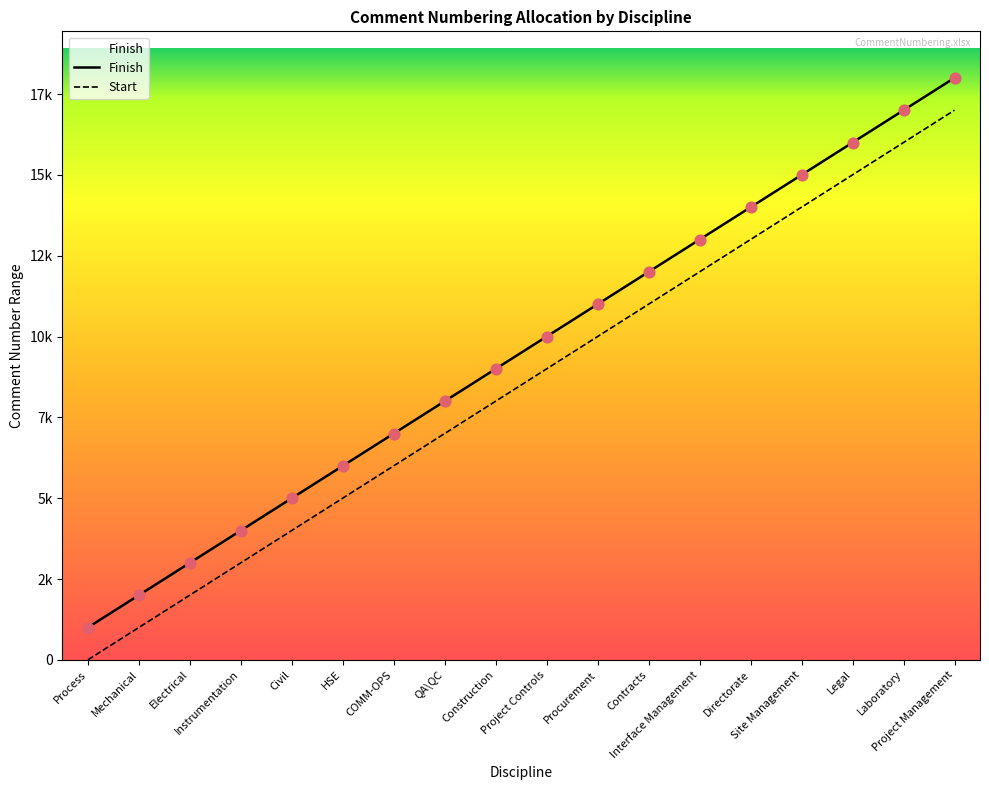

Approximately how many times larger is the value at QA\QC compared to Electrical?

2.7